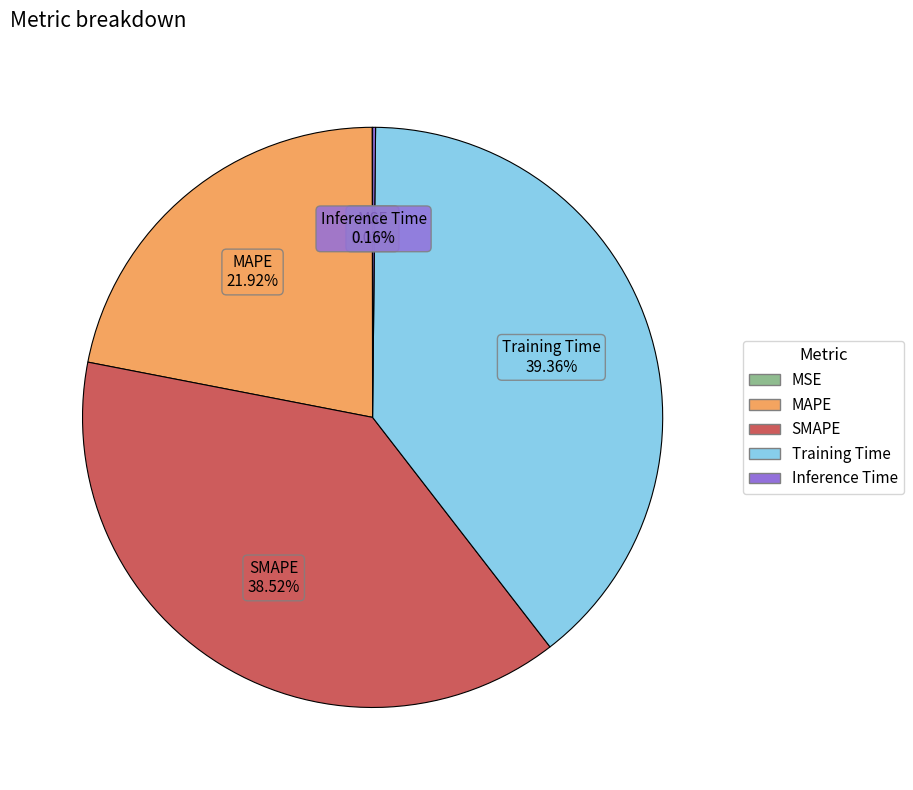

Which category has the biggest portion of the pie?

Training Time